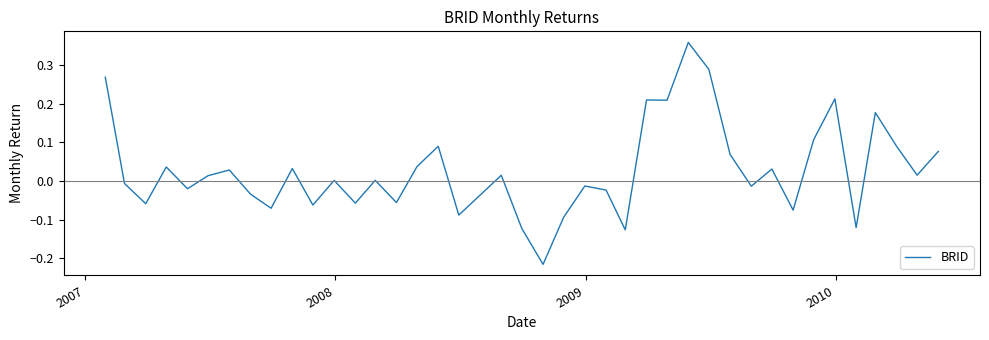

Does the chart have visible grid lines?

No